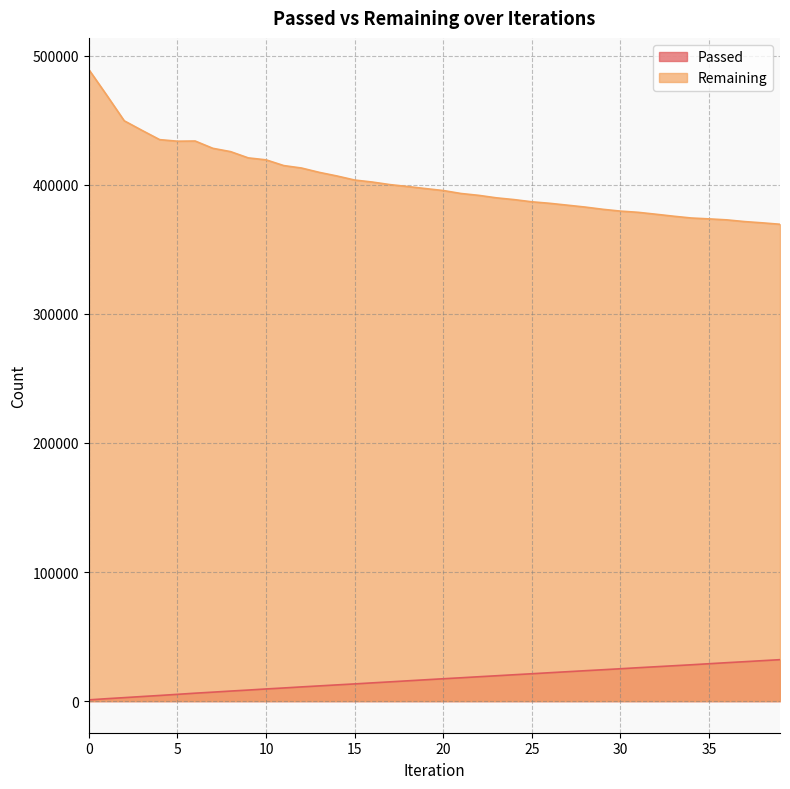

Rank the series at 1 from lowest to highest value.

Passed, Remaining